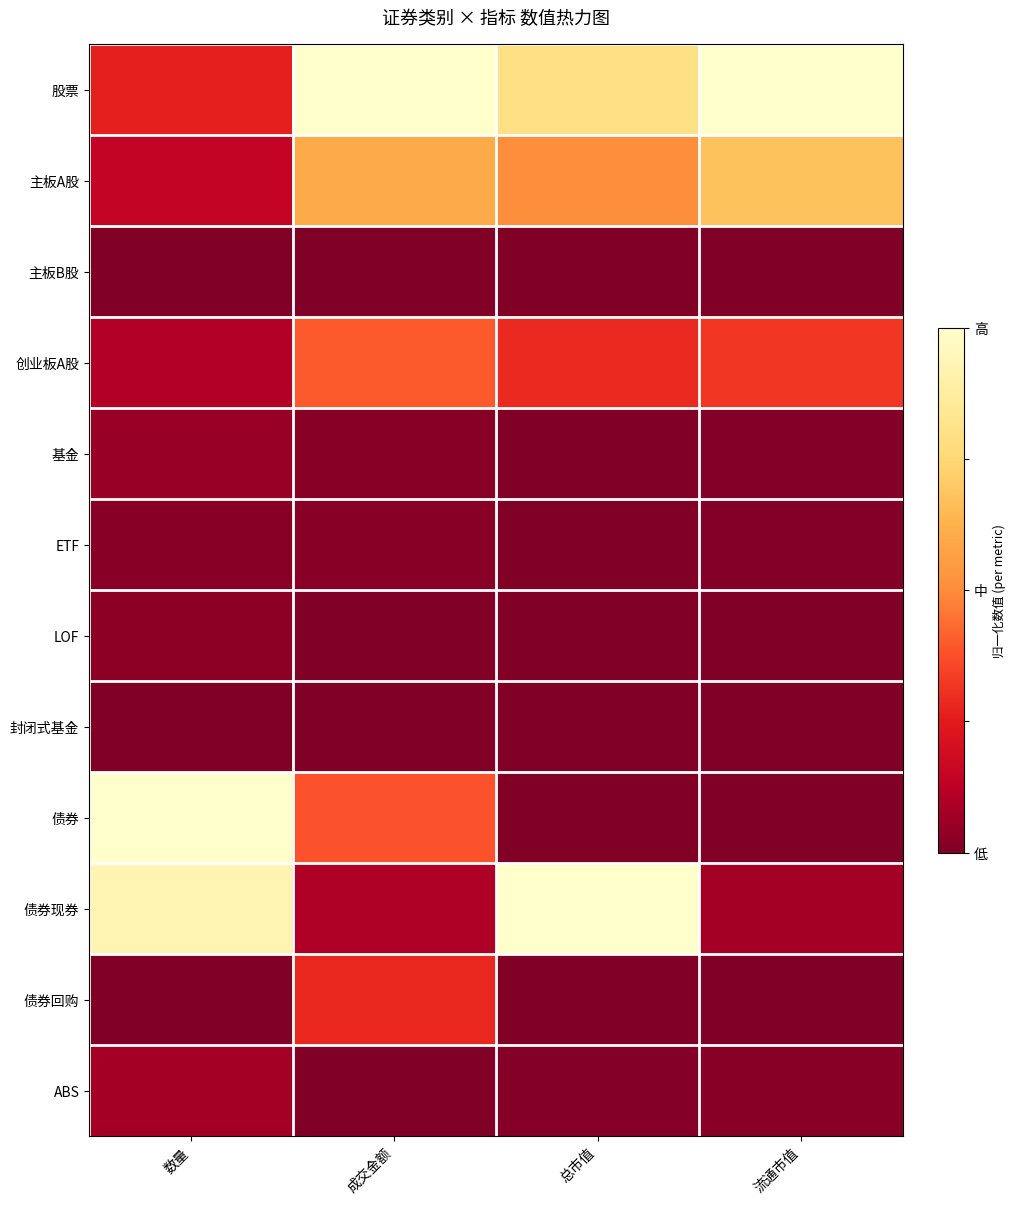

At which category is the sum across all series the highest?

成交金额